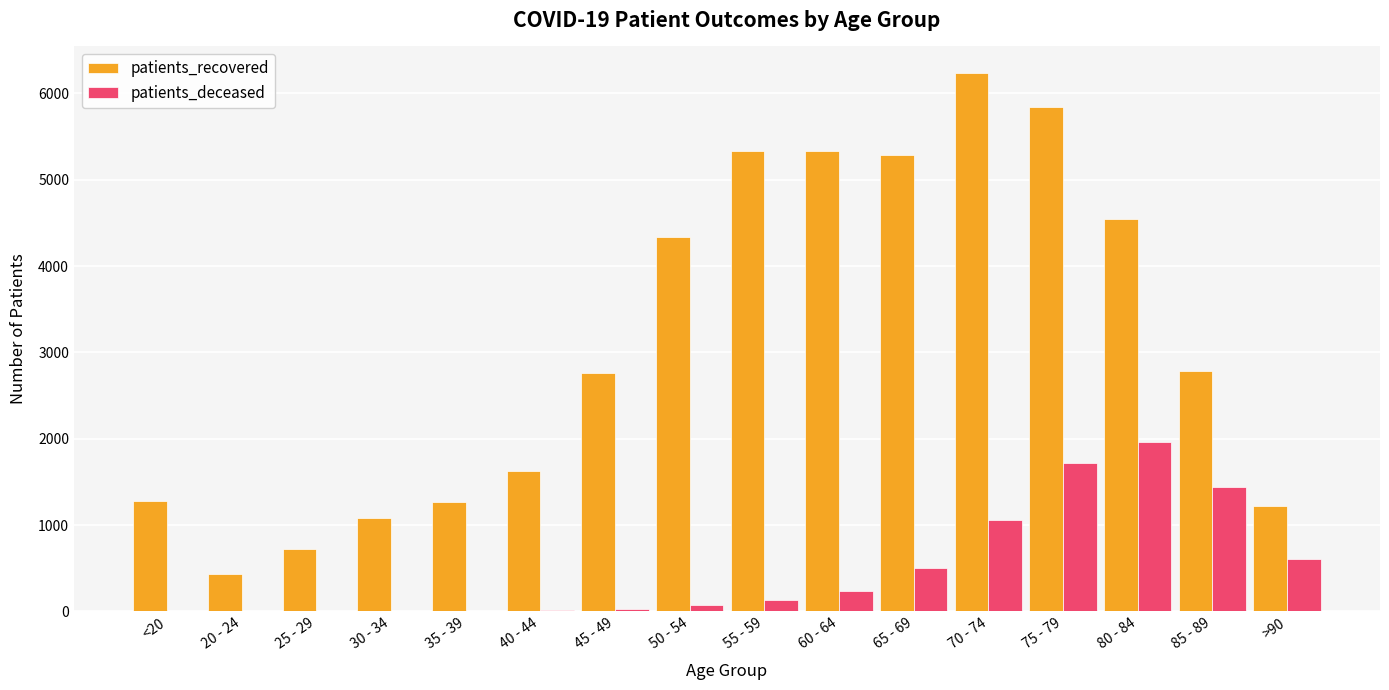

The value of patients_recovered at 30 - 34 is 474. True or false?

False